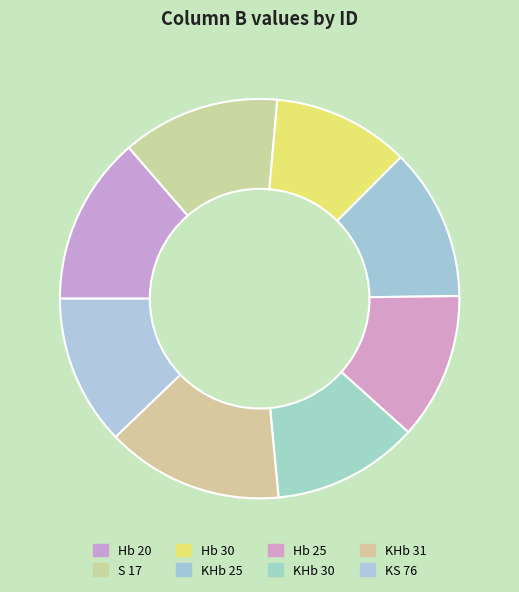

Is the sum of KHb 25 and Hb 25 greater than half?

No